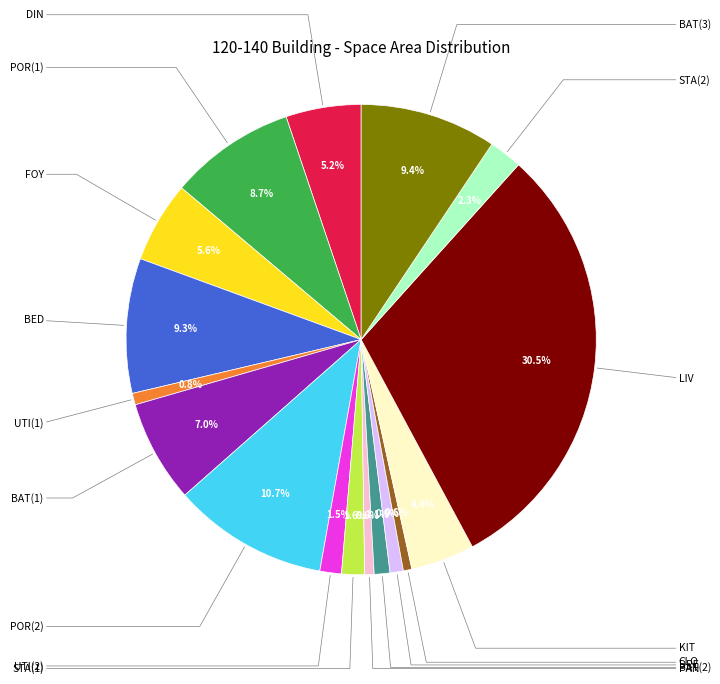

What is the largest slice in the pie chart?

LIV